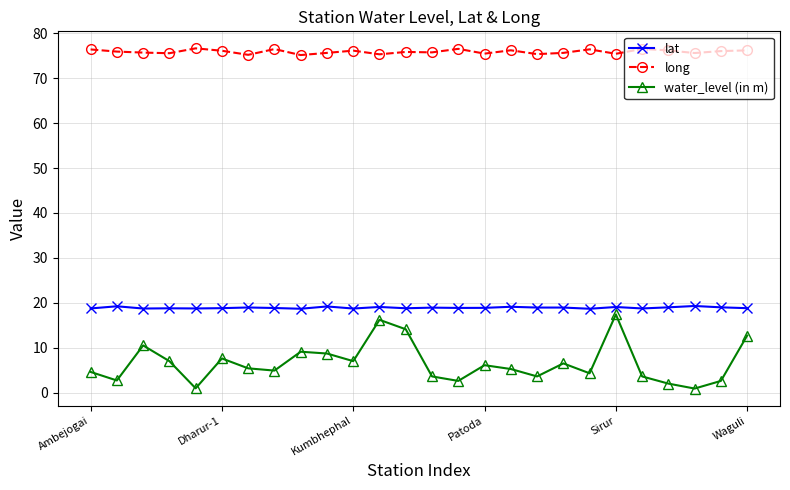

What is the difference between the second highest and minimum values in the water_level (in m) series?

15.3